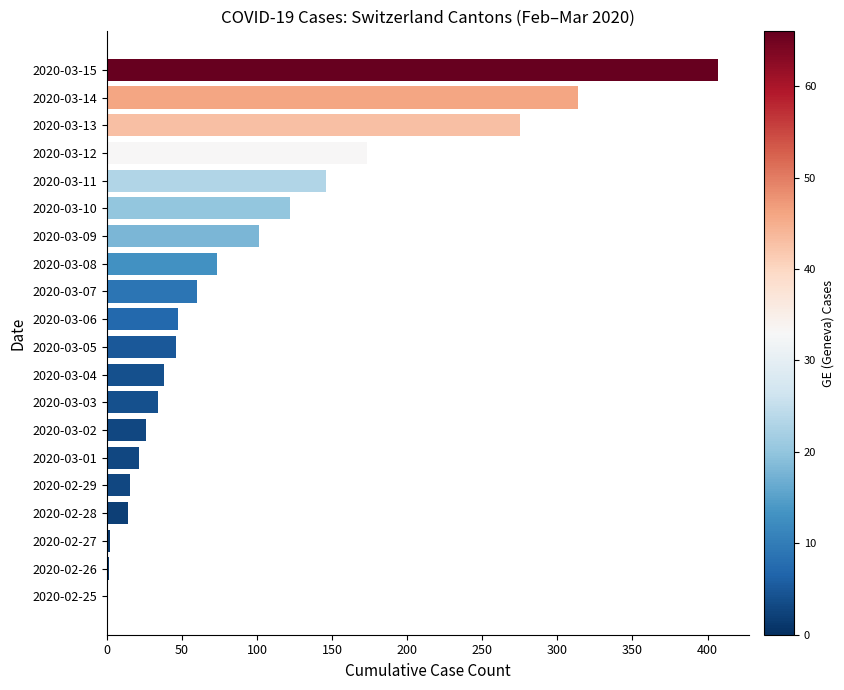

What is the change in value from 2020-03-01 to 2020-03-06?

+26